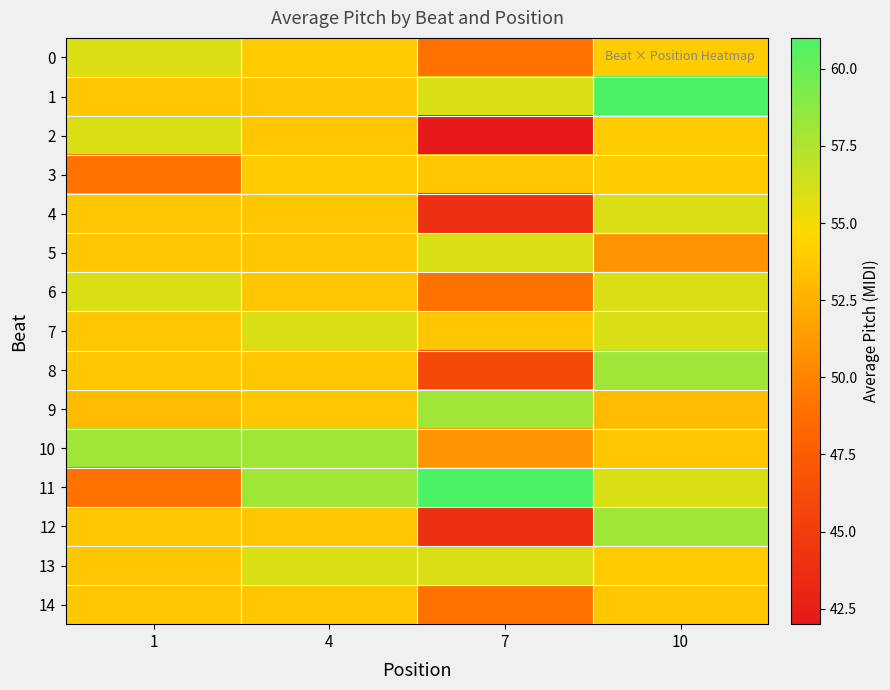

Reading right to left, list all the values displayed in this chart.

0: 10=54.0	7=49.0	4=54.0	1=56.0
1: 10=61.0	7=56.0	4=53.7	1=53.7
2: 10=54.0	7=42.0	4=53.7	1=56.0
3: 10=54.0	7=53.7	4=54.0	1=49.0
4: 10=56.0	7=44.0	4=53.7	1=53.7
5: 10=51.0	7=56.0	4=53.7	1=53.7
6: 10=56.0	7=49.0	4=53.7	1=56.0
7: 10=56.0	7=53.7	4=56.0	1=53.7
8: 10=58.0	7=46.0	4=53.7	1=53.7
9: 10=53.0	7=58.0	4=53.7	1=53.0
10: 10=53.7	7=51.0	4=58.0	1=58.0
11: 10=56.0	7=61.0	4=58.0	1=49.0
12: 10=58.0	7=44.0	4=53.7	1=53.7
13: 10=54.0	7=56.0	4=56.0	1=53.7
14: 10=53.7	7=49.0	4=53.7	1=53.7